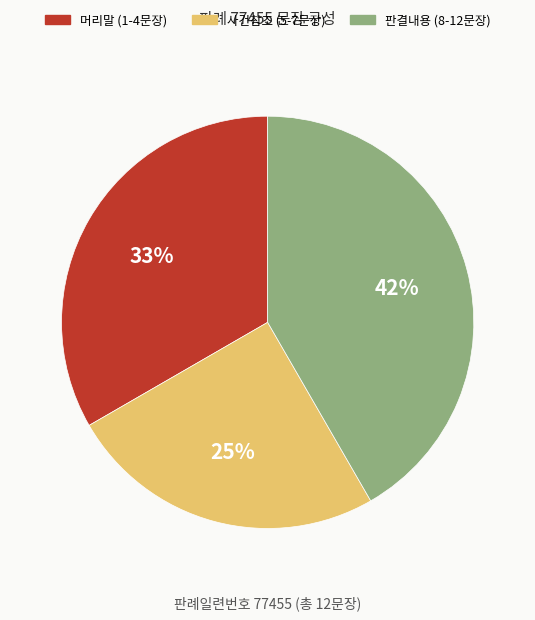

How many segments does this pie chart have?

3